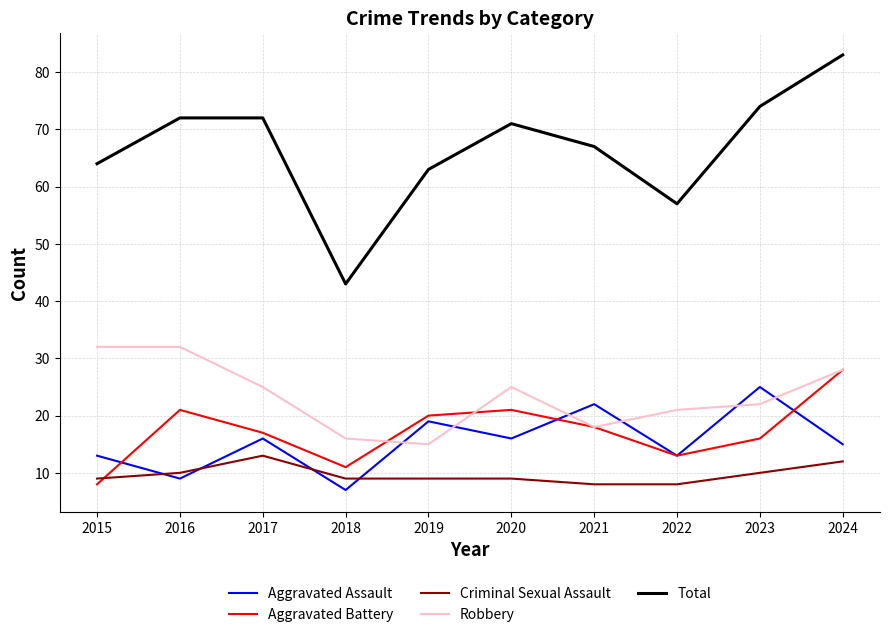

The Total series shows 16 at 2022. True or false?

False